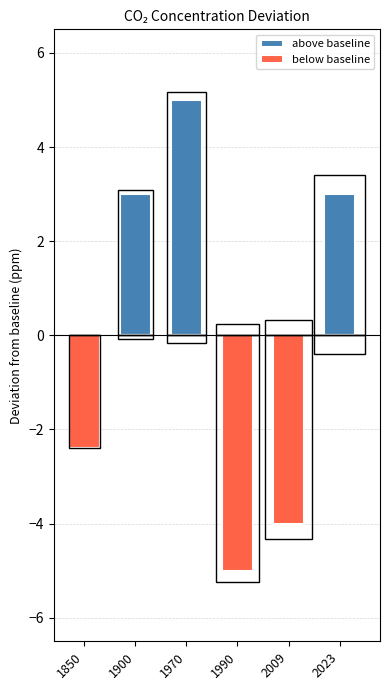

Is it true that below baseline equals -4.0 at 2009?

True